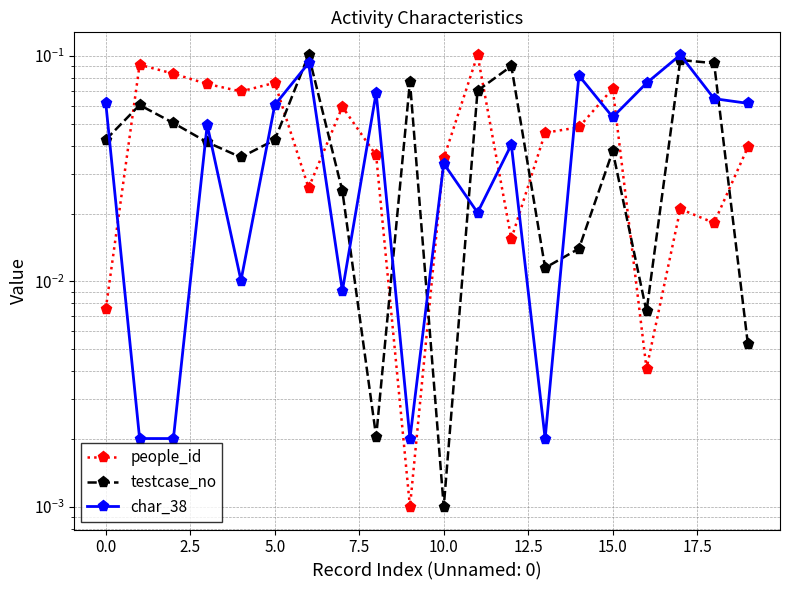

What is the spread (max minus min) of values at 11?

0.1